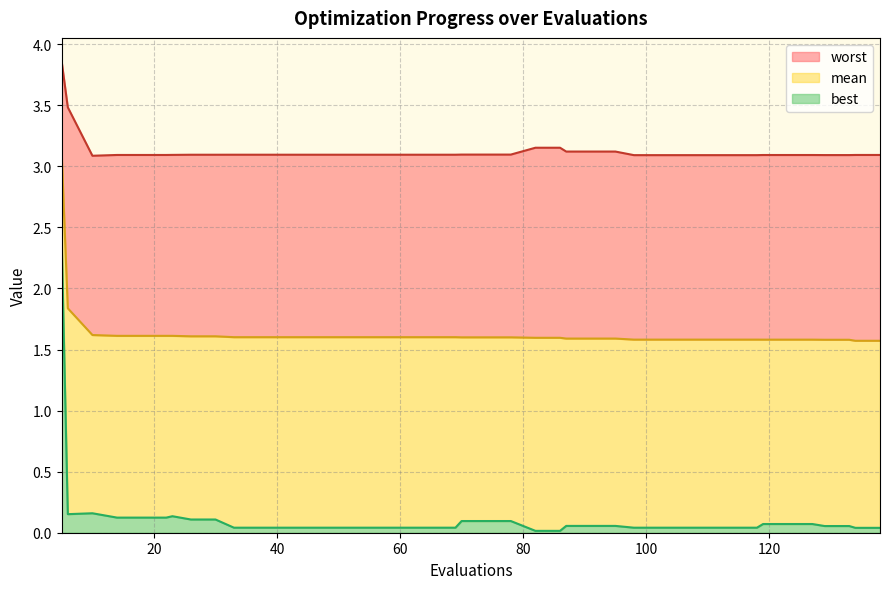

How many lines are shown in the chart?

3